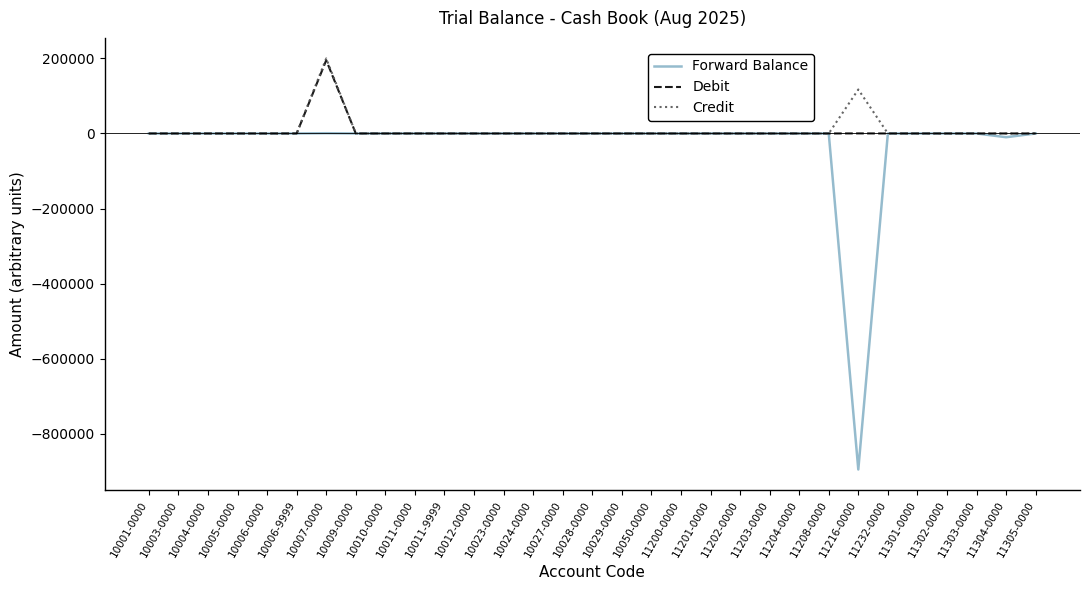

Which series has the largest range (max minus min)?

Forward Balance